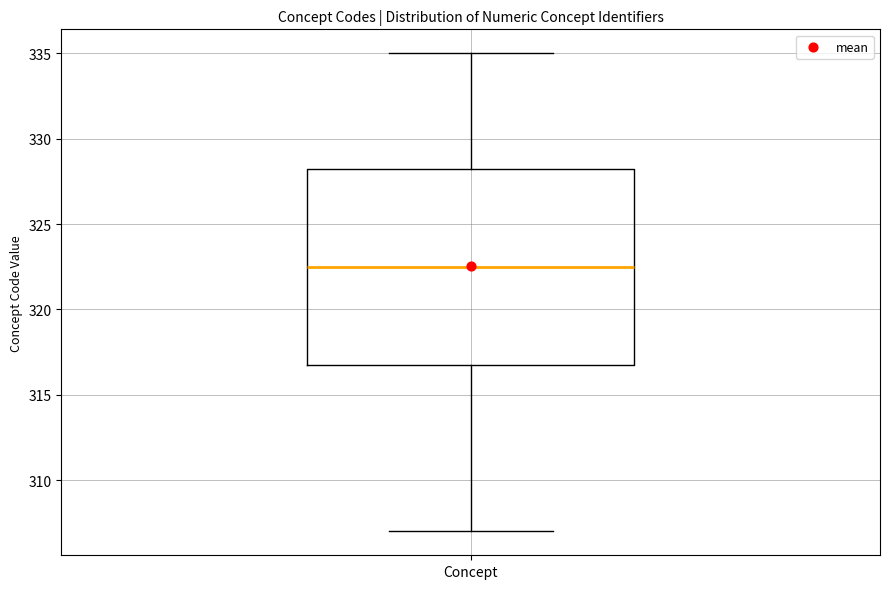

Where does the median line of the box for Concept sit on the y-axis? The values are not printed on the chart, so give them approximately, as read against the axis.

322.5